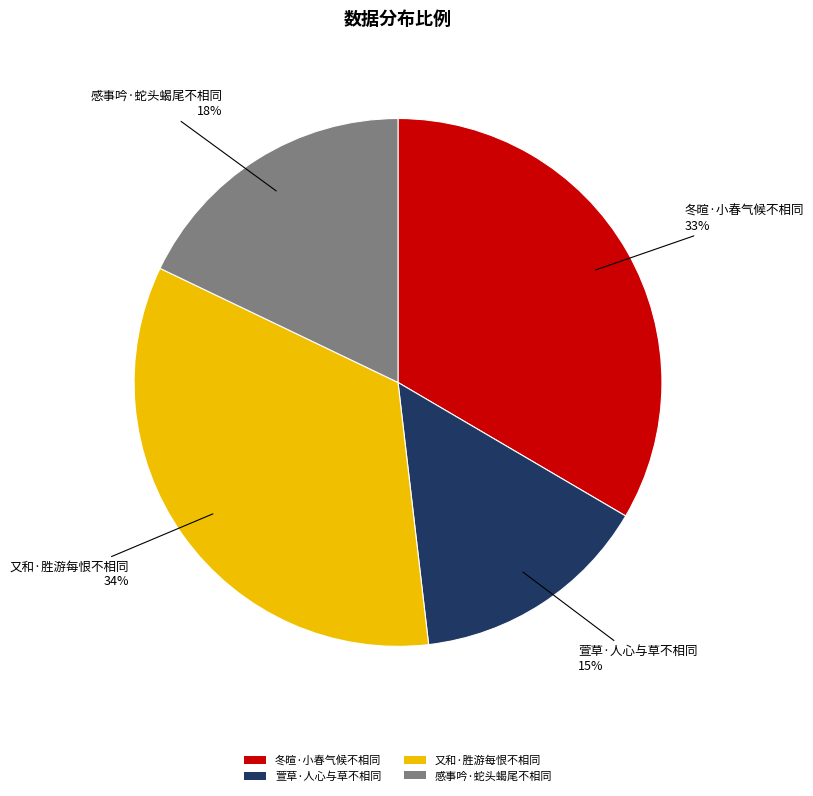

Which category has the smallest portion of the pie?

萱草·人心与草不相同